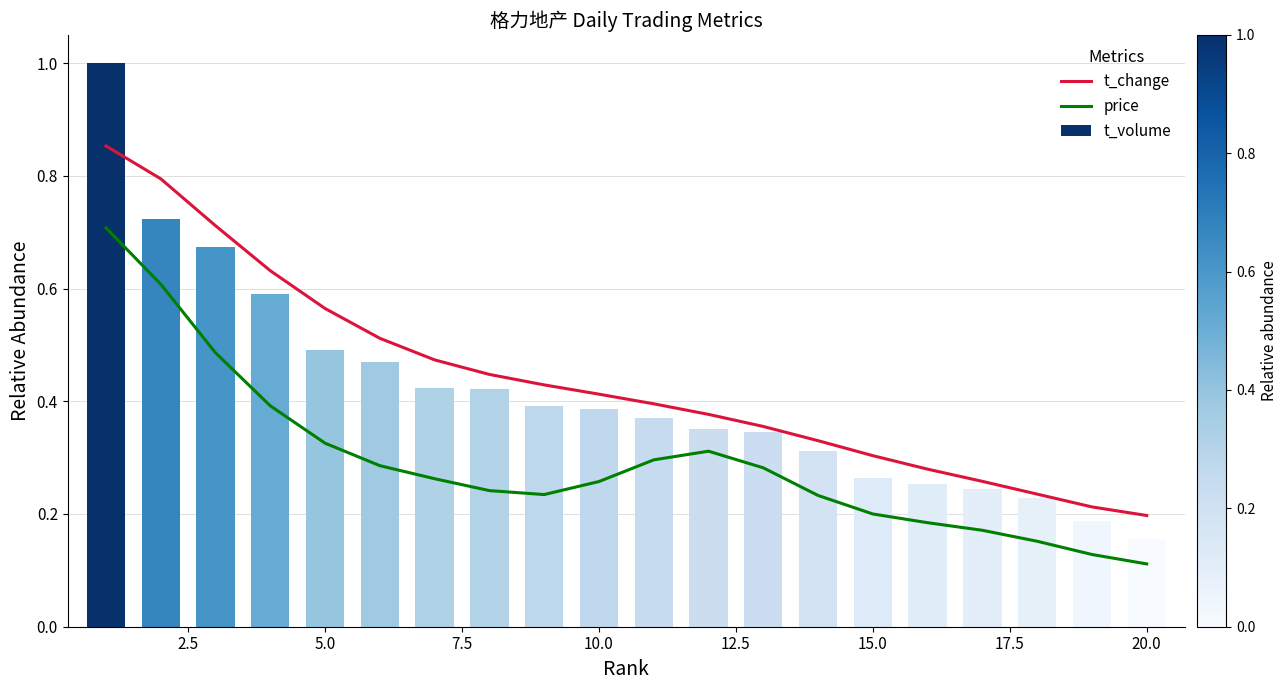

What is the difference between the maximum and minimum values in the price series?

0.6